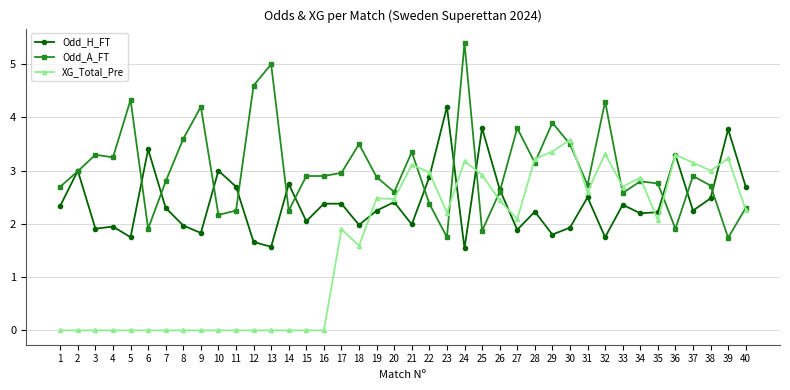

What is the difference between the XG_Total_Pre values at 3 and 22?

3.0